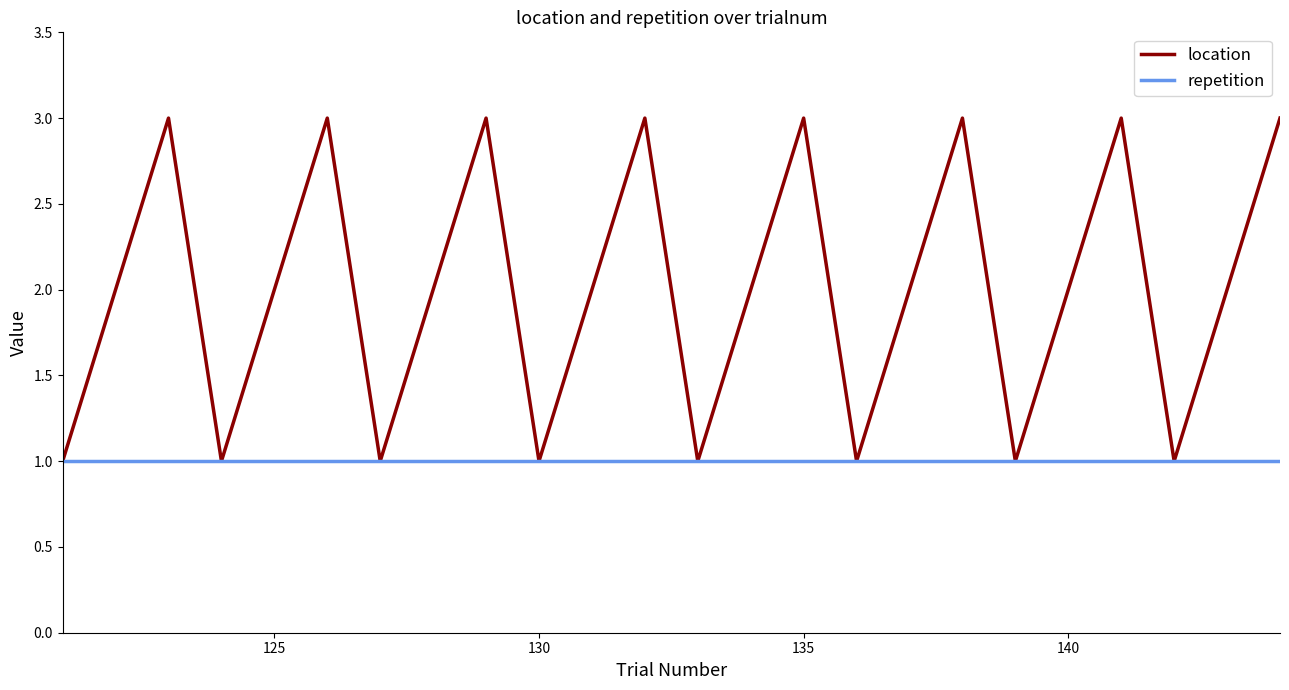

Which series has the largest total across all categories?

location